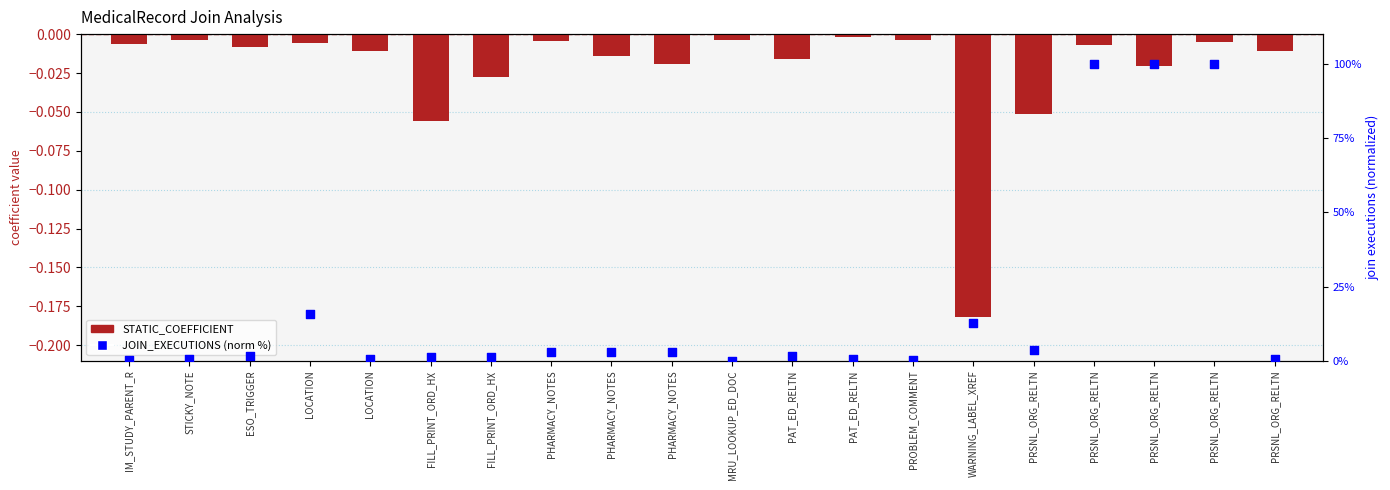

What is the total value across all series at STICKY_NOTE?

0.5